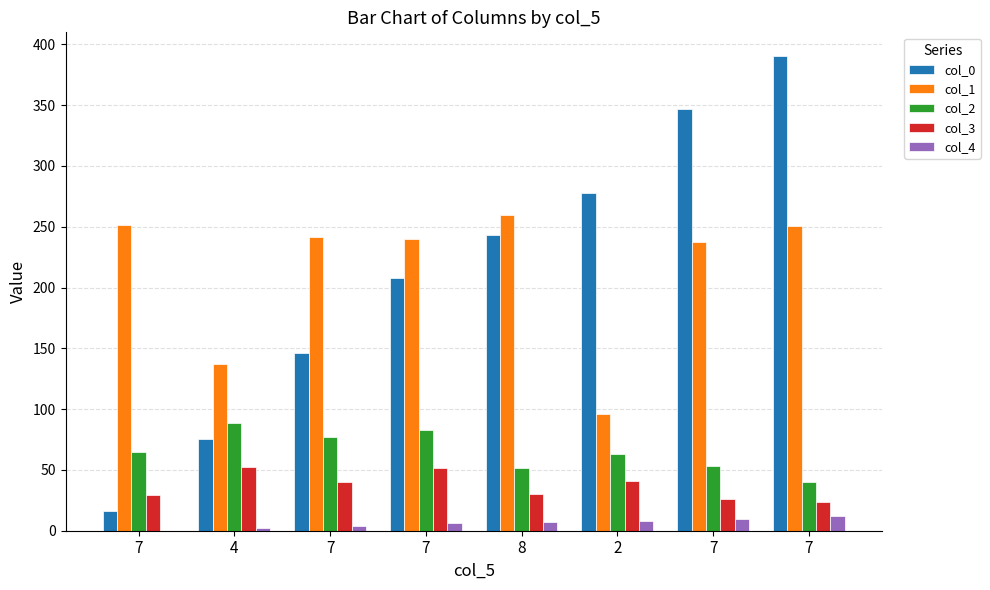

Which category has the highest value across all series?

7